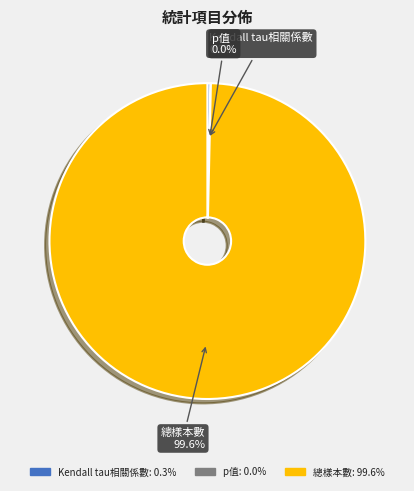

Which slice is the largest?

總樣本數